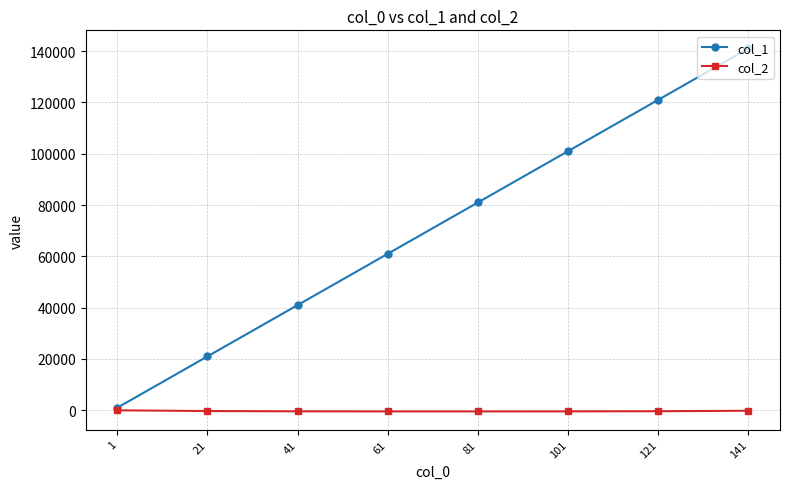

The value of col_1 at 121 is 208273.1. True or false?

False